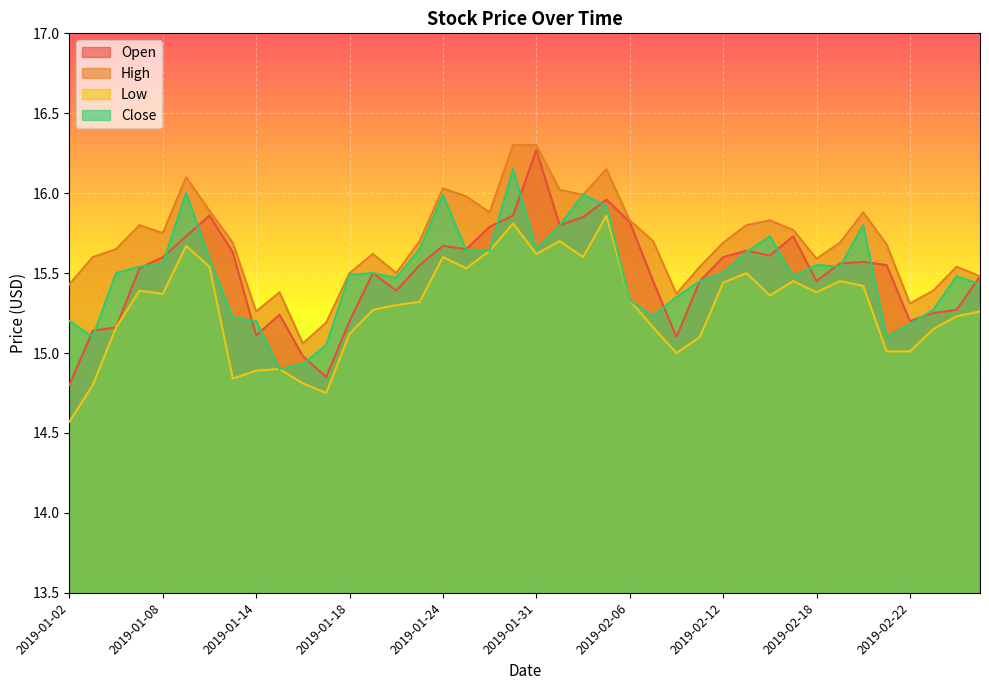

How many lines are shown in the chart?

4